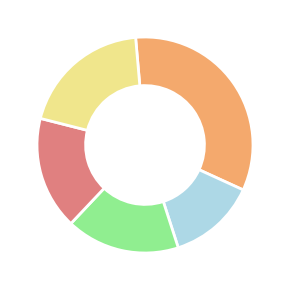

Does any single category account for the majority?

No